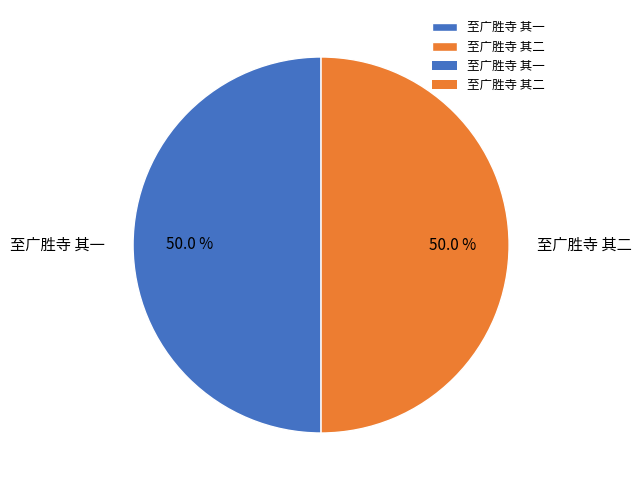

Is the sum of 至广胜寺 其二 and 至广胜寺 其一 greater than half?

Yes